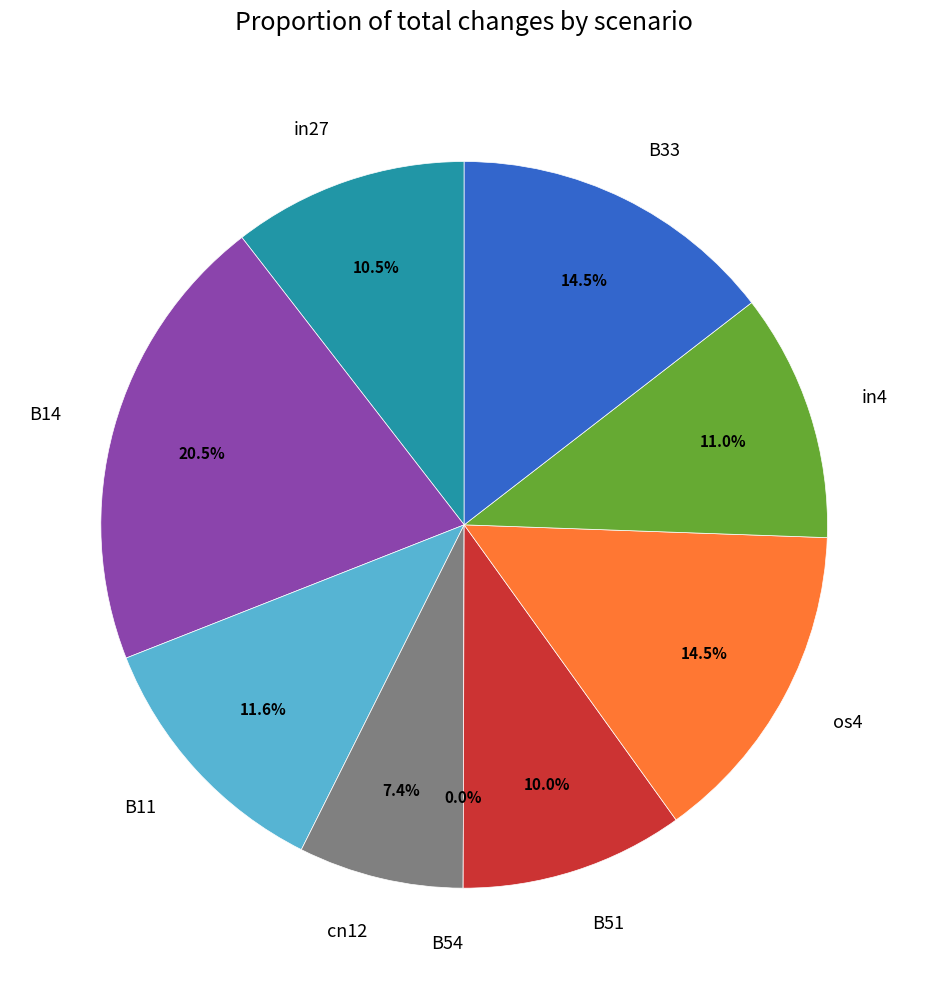

Is B54 the majority of the pie?

No